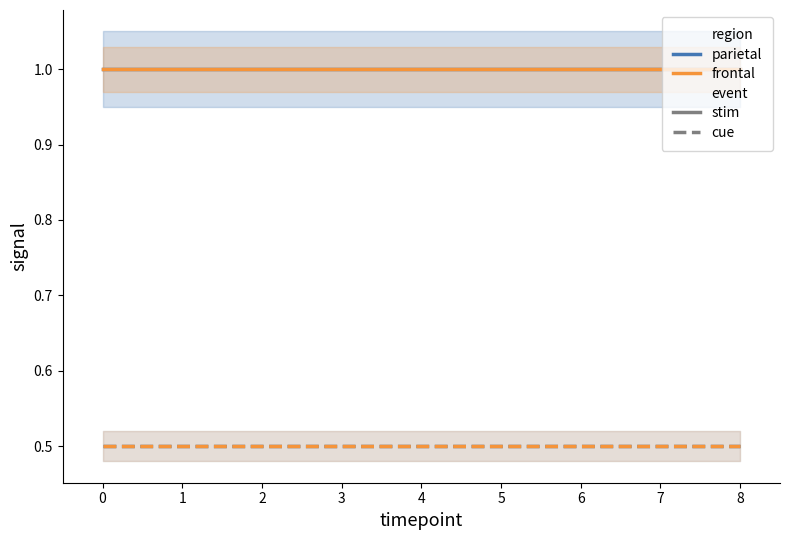

Reading right to left, list all the values displayed in this chart.

count (parietal): 1.0	1.0	1.0	1.0
count (frontal): 1.0	1.0	1.0	1.0
count/2 (parietal): 0.5	0.5	0.5	0.5
count/2 (frontal): 0.5	0.5	0.5	0.5